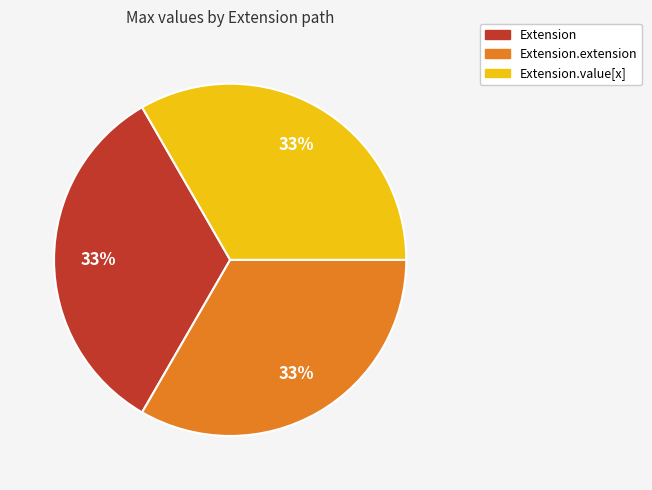

Does any single category account for the majority?

No